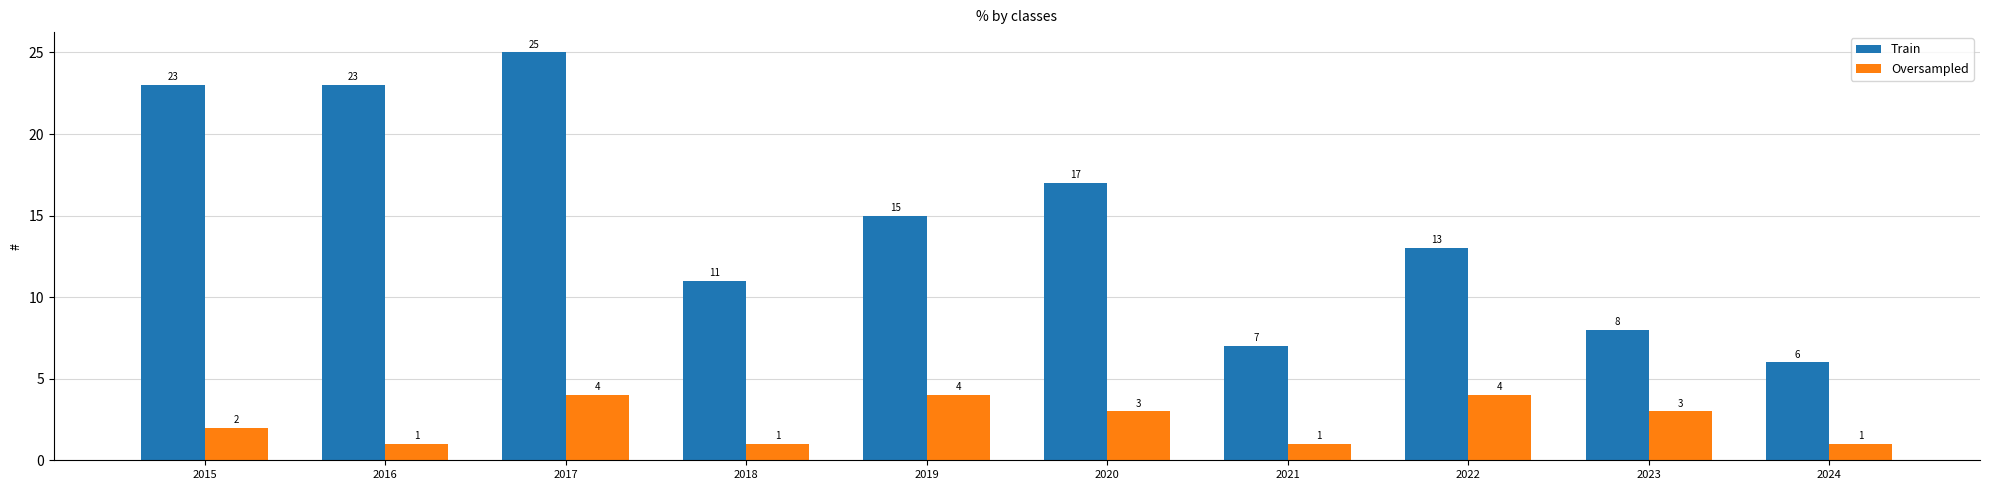

What is the value of the Oversampled bar at the 2nd from the left?

1